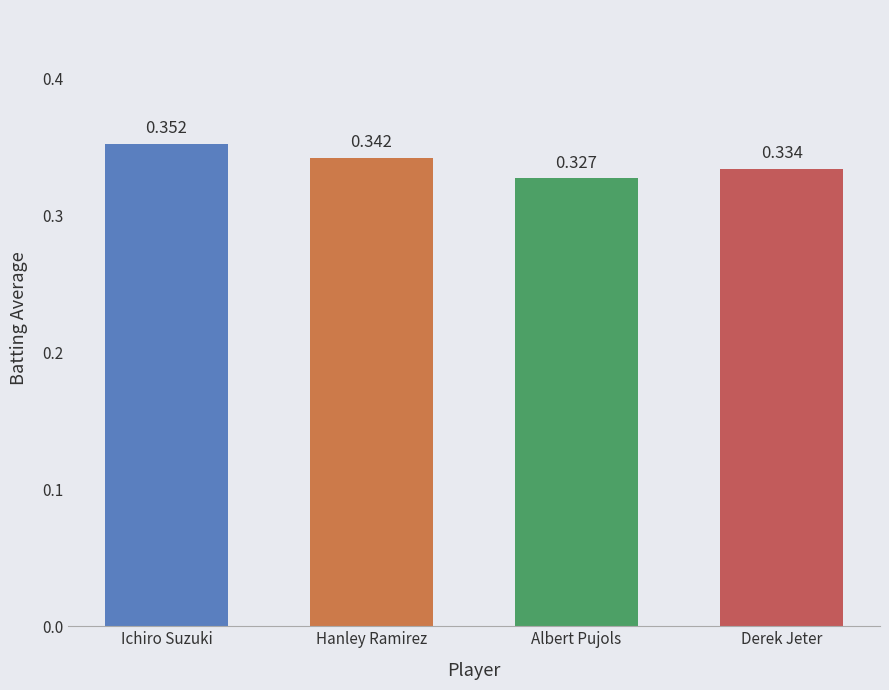

Rank the categories by value from highest to lowest.

Ichiro Suzuki, Hanley Ramirez, Derek Jeter, Albert Pujols